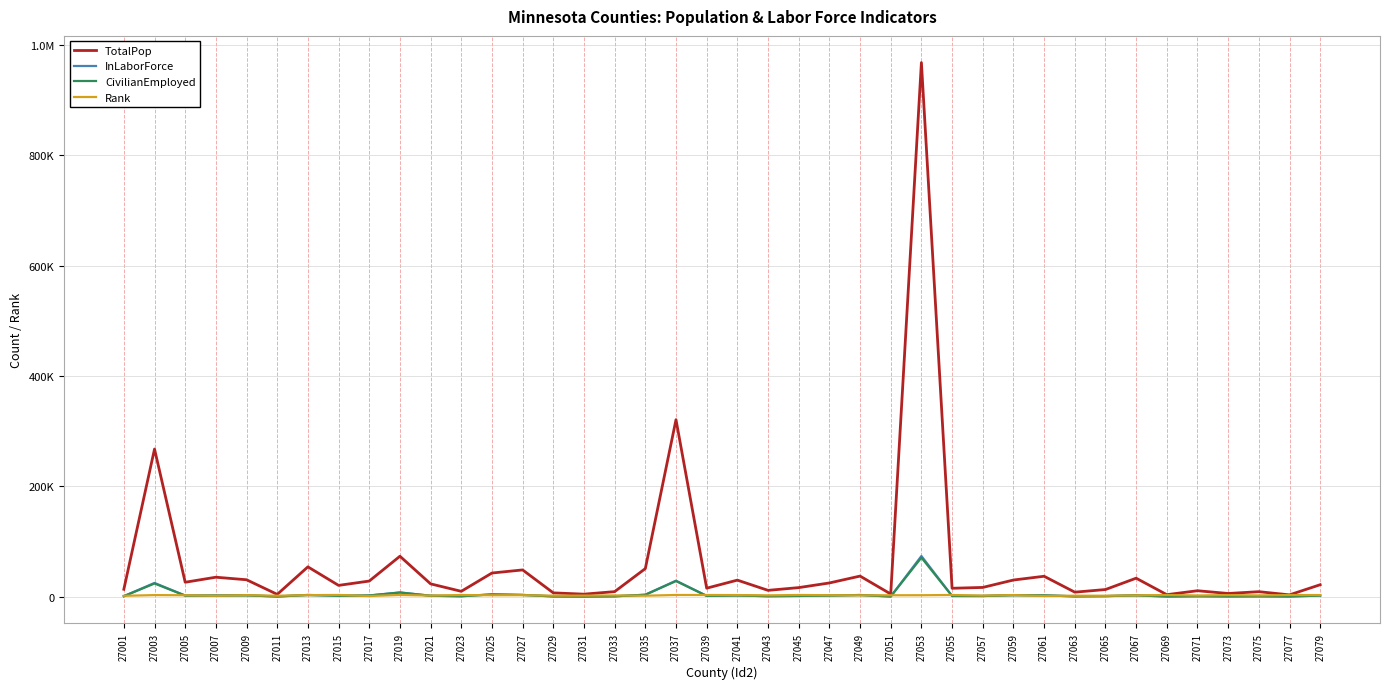

Which category has the highest value across all series?

27053